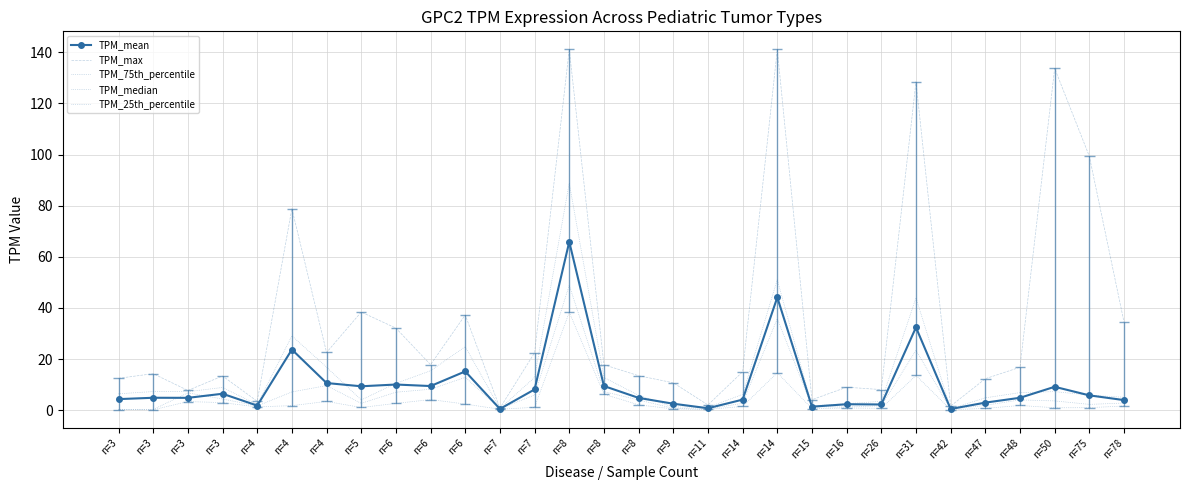

Reading right to left, what are all the values shown in this chart?

TPM_mean: 4.0	5.8	9.2	4.8	3.0	0.5	32.4	2.2	2.3	1.4	44.1	4.1	0.8	2.5	4.8	9.4	65.8	8.1	0.5	15.2	9.4	10.0	9.3	10.6	23.7	1.8	6.4	4.8	4.9	4.3
TPM_max: 34.5	99.3	133.7	16.8	12.3	1.6	128.5	8.1	9.0	4.1	141.1	15.0	2.0	10.7	13.5	17.8	141.1	22.5	0.8	37.2	17.8	32.1	38.4	22.6	78.8	3.5	13.4	7.7	14.3	12.5
TPM_75th_percentile: 5.1	5.9	7.3	6.9	4.8	0.6	43.9	3.5	2.5	1.7	51.0	6.2	1.1	1.3	5.8	12.8	88.9	12.8	0.6	24.9	15.4	10.5	4.0	16.8	29.1	2.2	8.9	7.2	7.3	6.4
TPM_median: 2.8	2.3	3.6	4.0	1.9	0.4	23.4	1.7	1.2	1.3	35.8	2.7	0.4	0.7	4.0	7.3	48.9	5.9	0.6	12.8	8.2	7.0	2.7	9.6	7.1	1.7	4.4	6.8	0.3	0.3
TPM_25th_percentile: 1.6	1.0	0.9	1.9	0.7	0.2	13.6	0.7	0.9	0.6	14.7	1.5	0.3	0.5	2.1	6.3	38.3	1.1	0.4	2.4	4.2	2.6	1.1	3.4	1.8	1.3	3.0	3.4	0.1	0.3